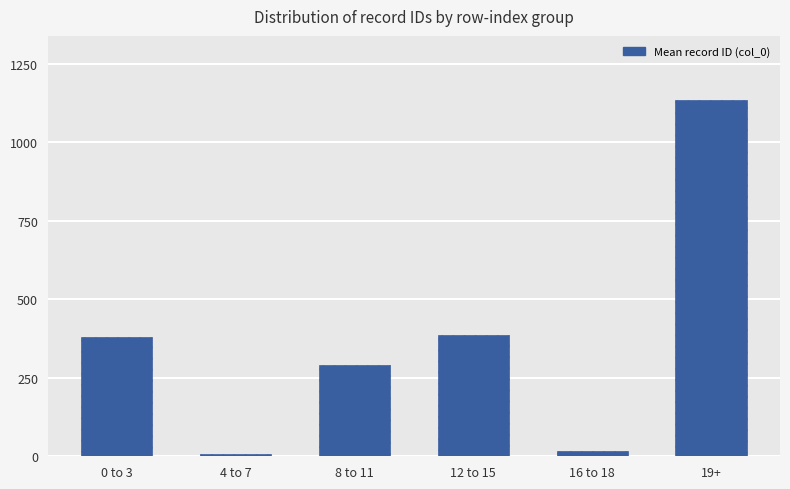

How many series are shown in this chart?

1